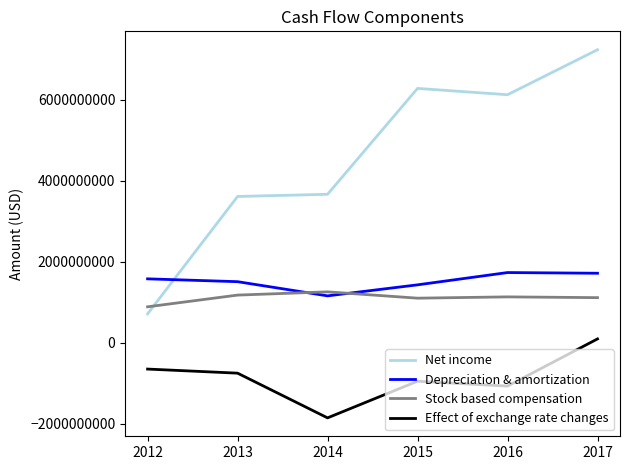

At 2017, list the series in order from largest to smallest.

Net income, Depreciation & amortization, Stock based compensation, Effect of exchange rate changes